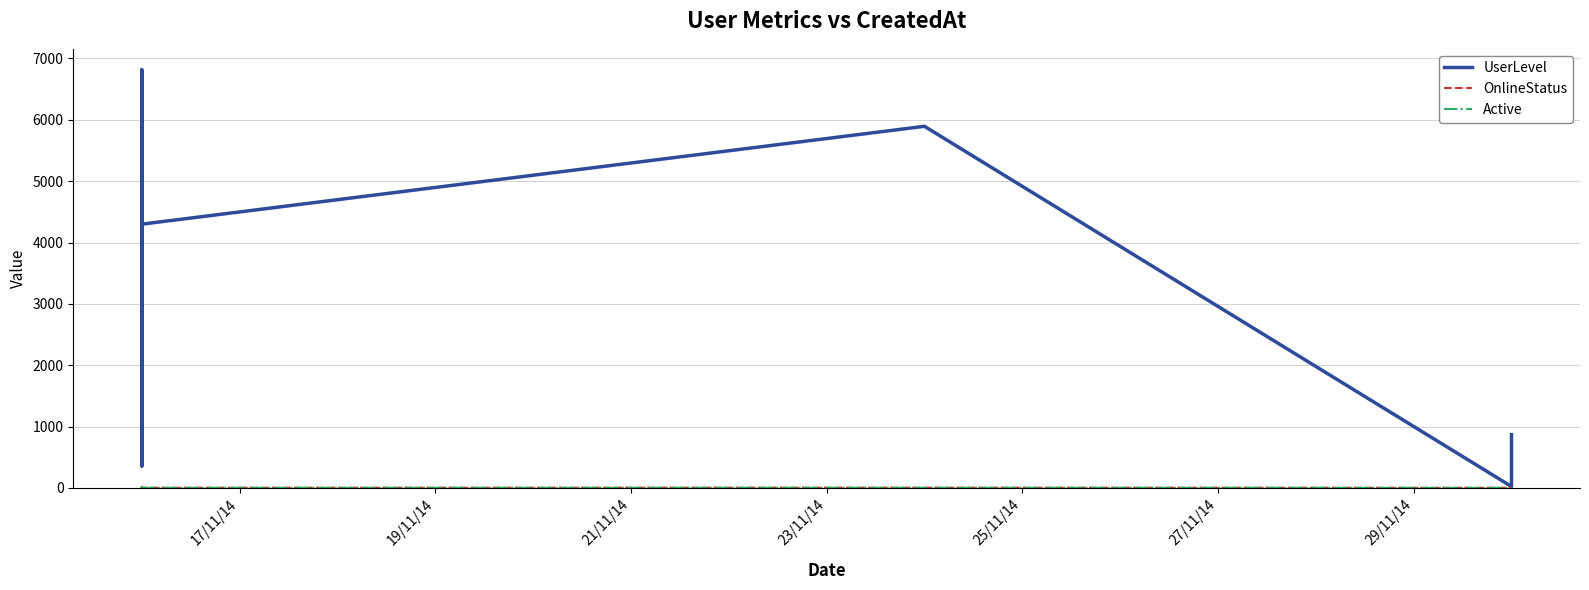

Is it true that OnlineStatus equals 1 at 7?

False